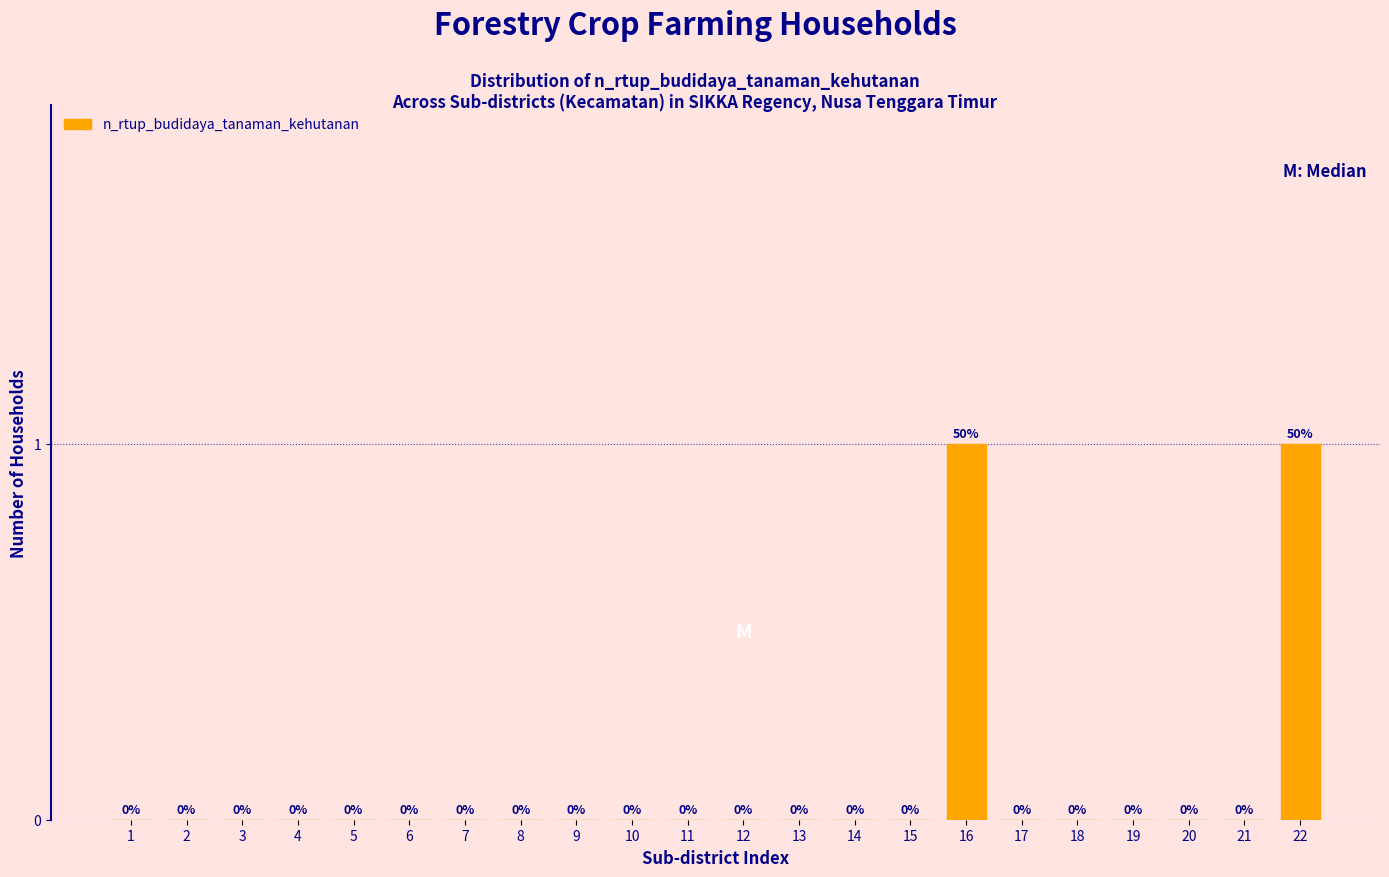

Reading left to right, what are all the values shown in this chart?

1=0	2=0	3=0	4=0	5=0	6=0	7=0	8=0	9=0	10=0	11=0	12=0	13=0	14=0	15=0	16=1	17=0	18=0	19=0	20=0	21=0	22=1